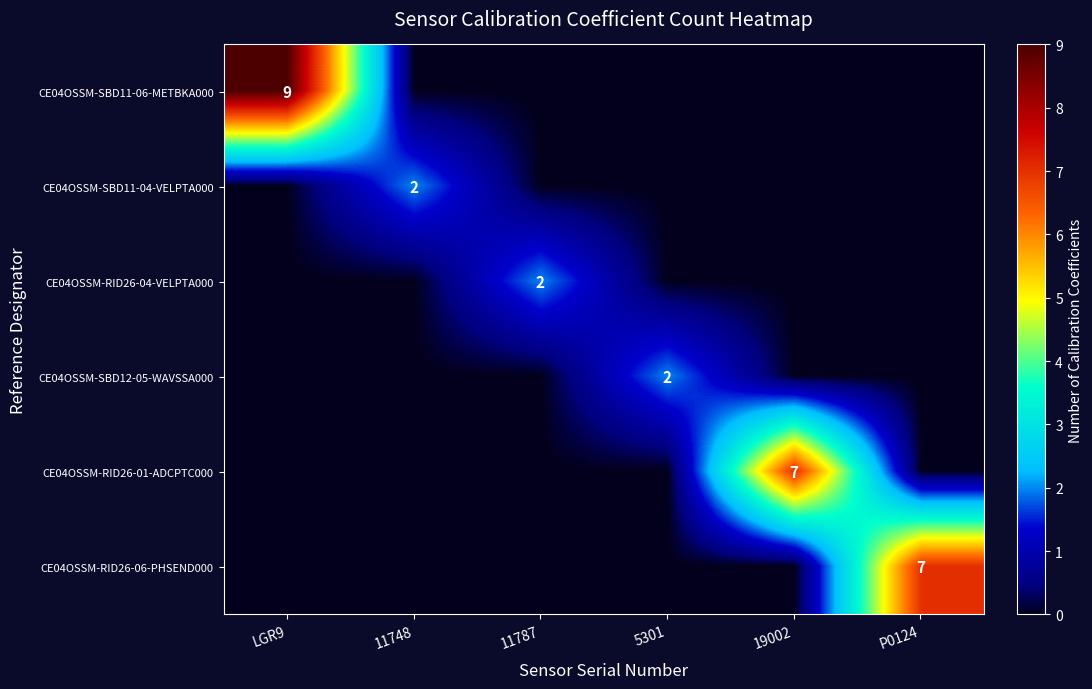

True or false: CE04OSSM-SBD11-06-METBKA000 has a value of 3 at LGR9.

False